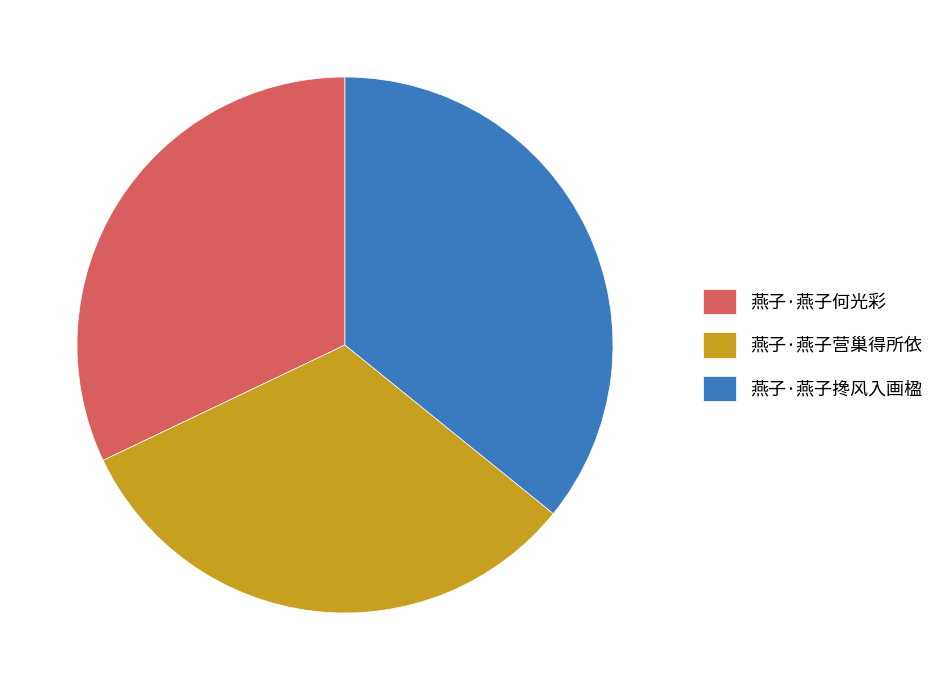

Does 燕子·燕子何光彩 account for over 50% of the chart?

No